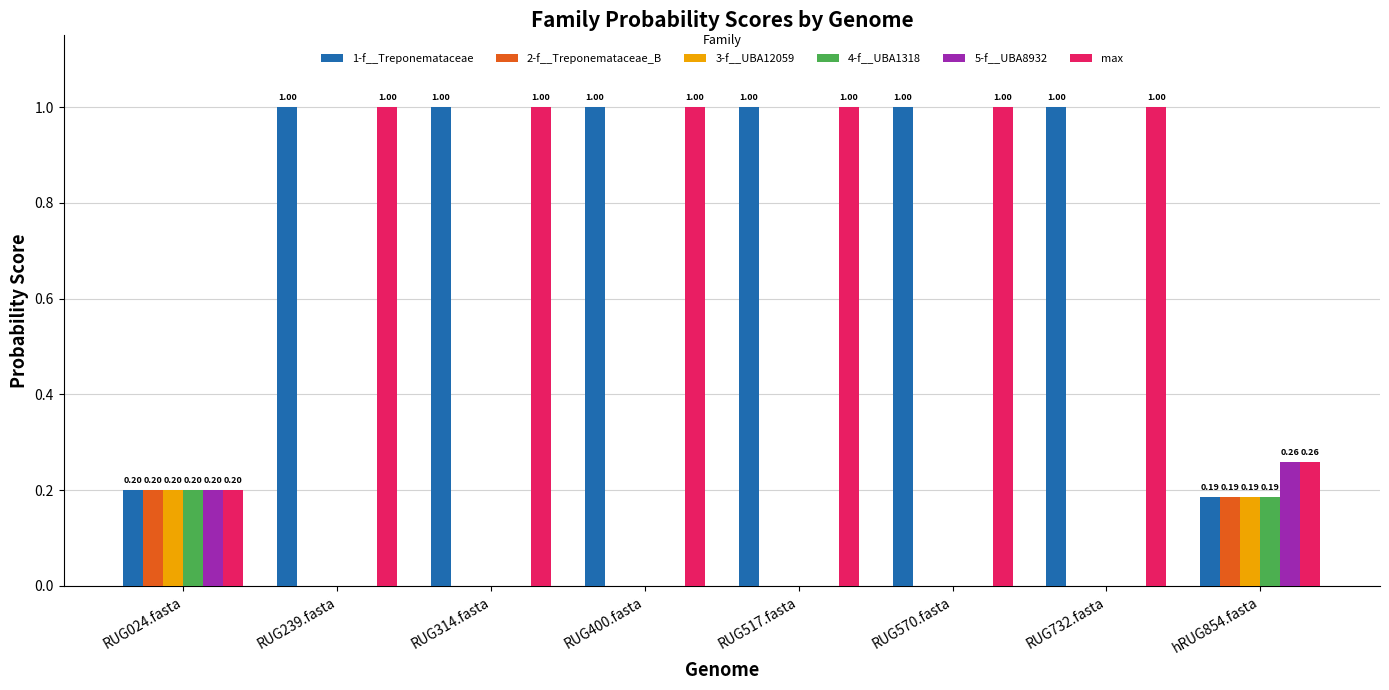

What is the sum of all max values?

6.5